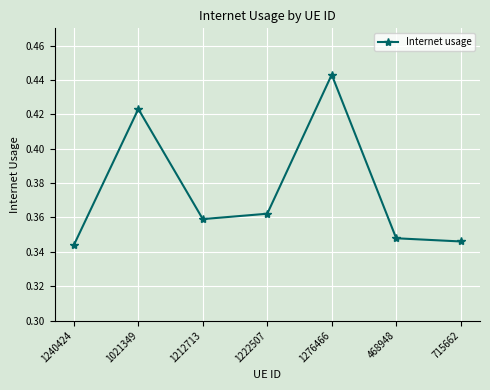

What position from the left is 1021349?

2